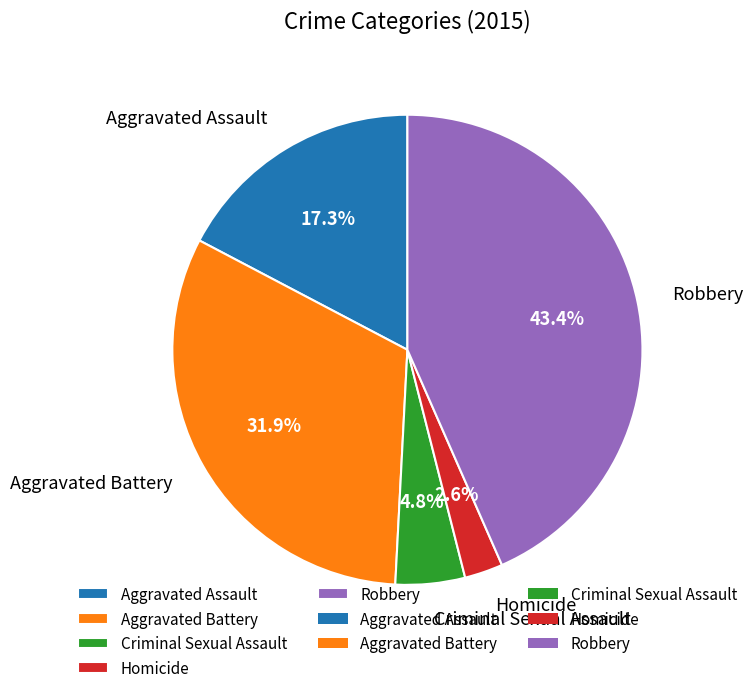

Rank the categories by value from lowest to highest.

Homicide, Criminal Sexual Assault, Aggravated Assault, Aggravated Battery, Robbery